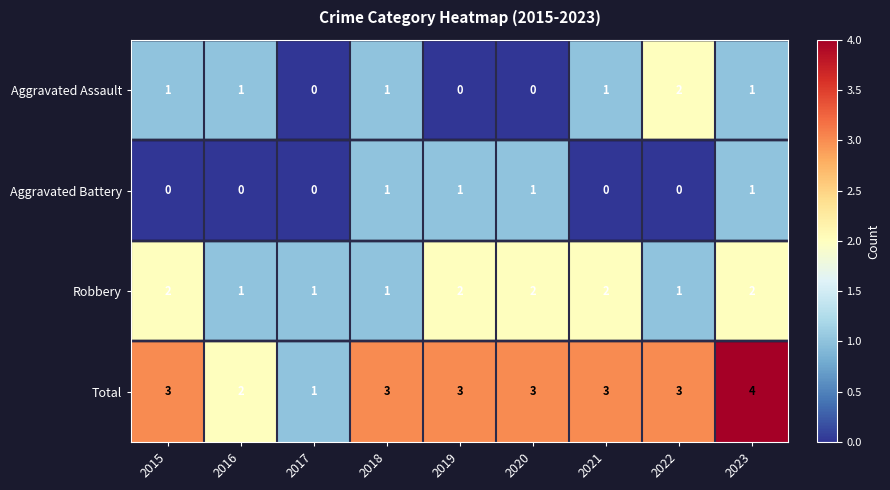

How many data points does each series have?

9